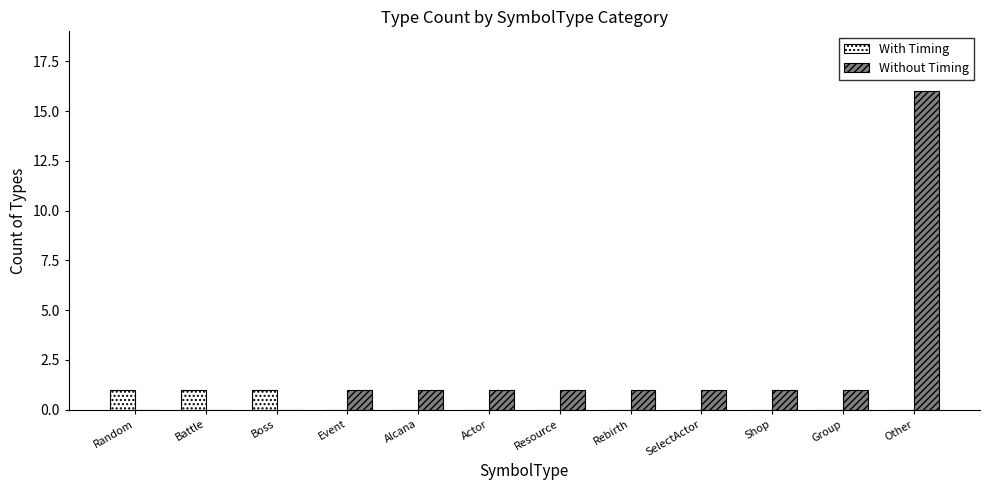

How many groups of bars are there?

12